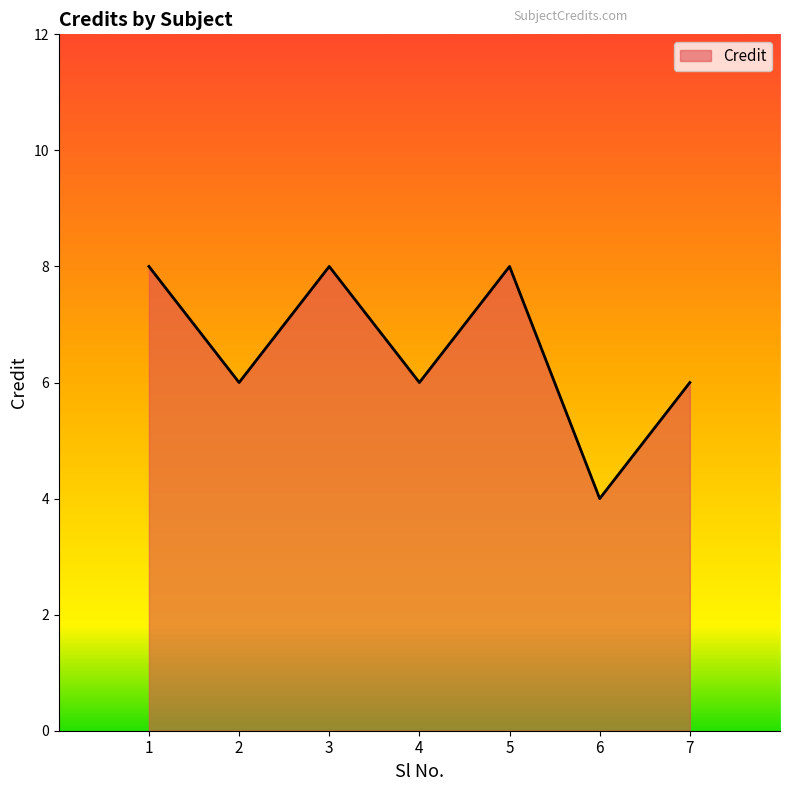

What is the difference between the maximum and minimum values?

4